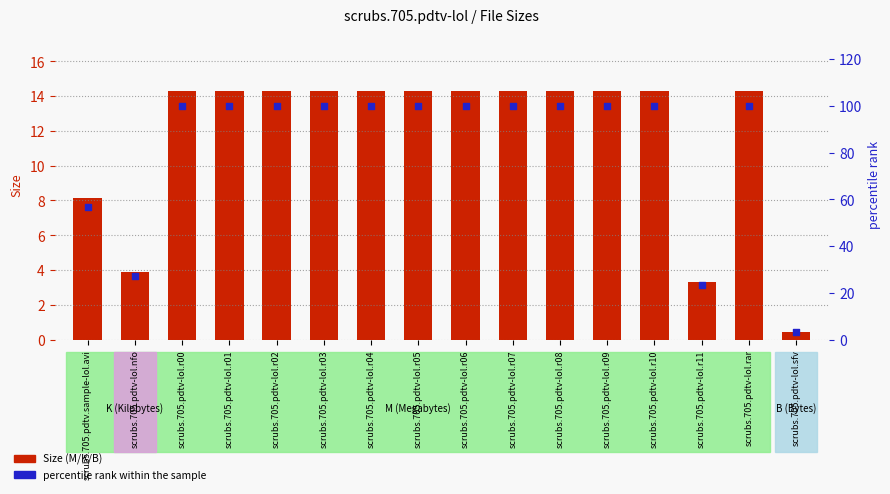

Which series reaches the maximum Y coordinate?

percentile rank within the sample